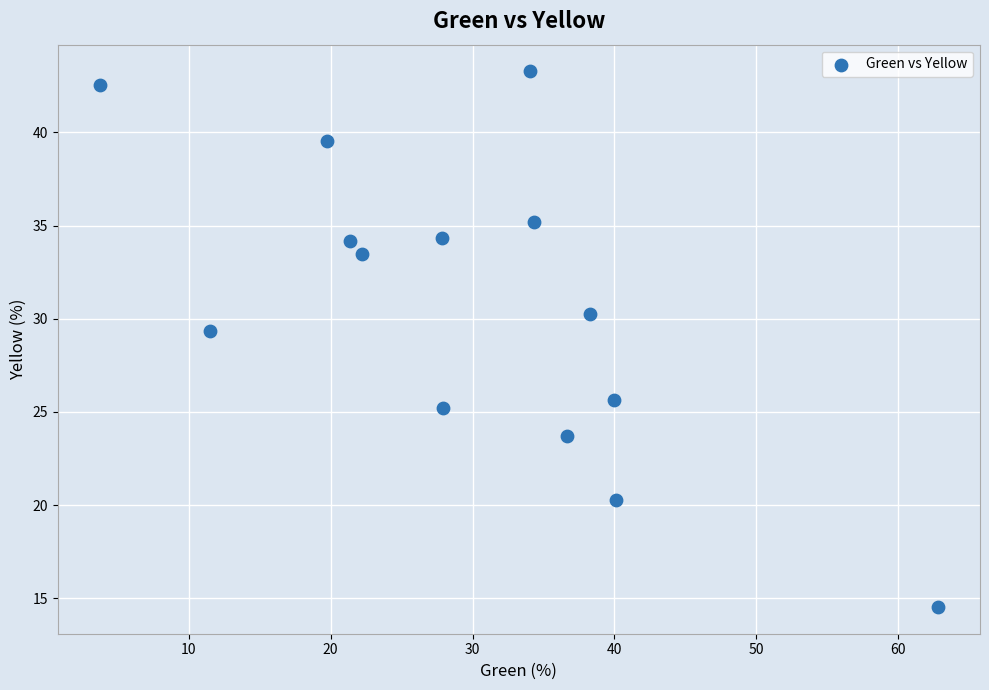

What is the range of Y values (max minus min)?

28.7